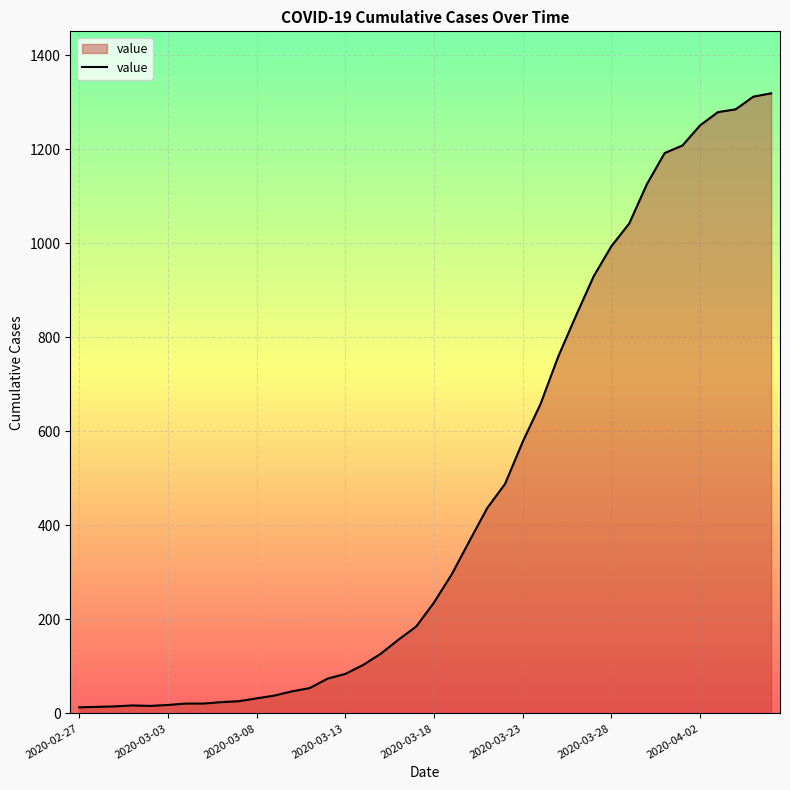

What is the difference between the maximum and minimum values?

1306